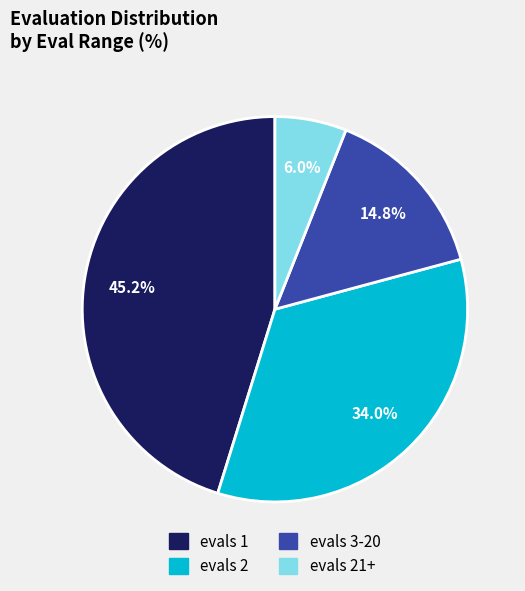

Does any single category account for the majority?

No